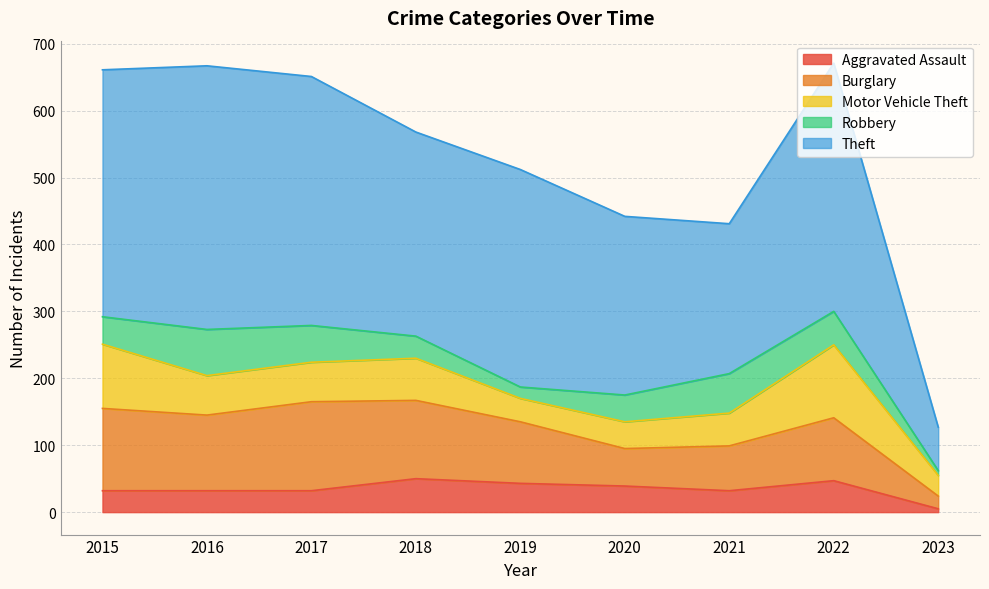

What is the average value of the Burglary series?

90